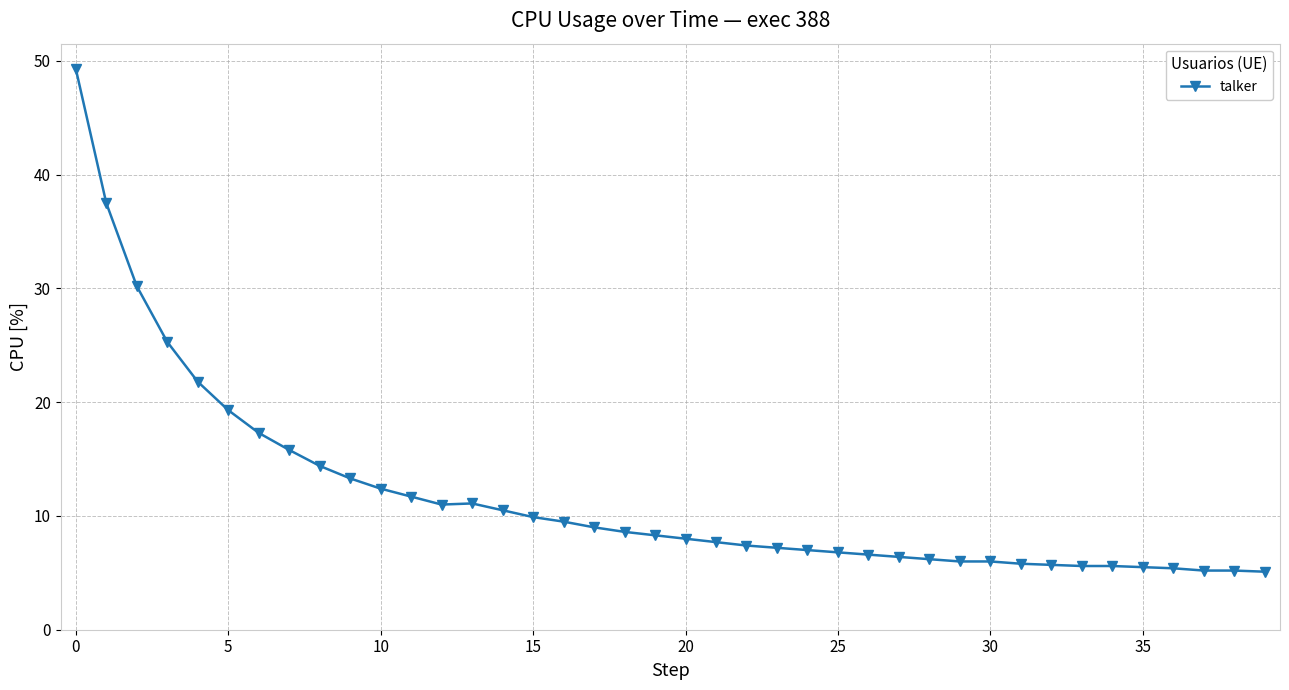

What is the maximum value shown in the chart?

49.3